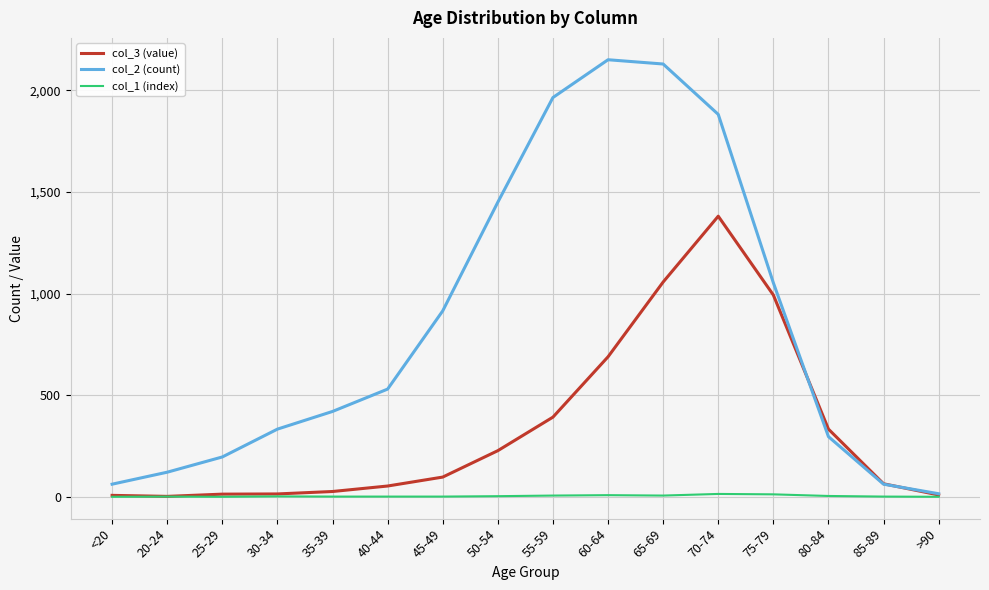

What is the difference between the col_2 (count) values at 80-84 and >90?

281